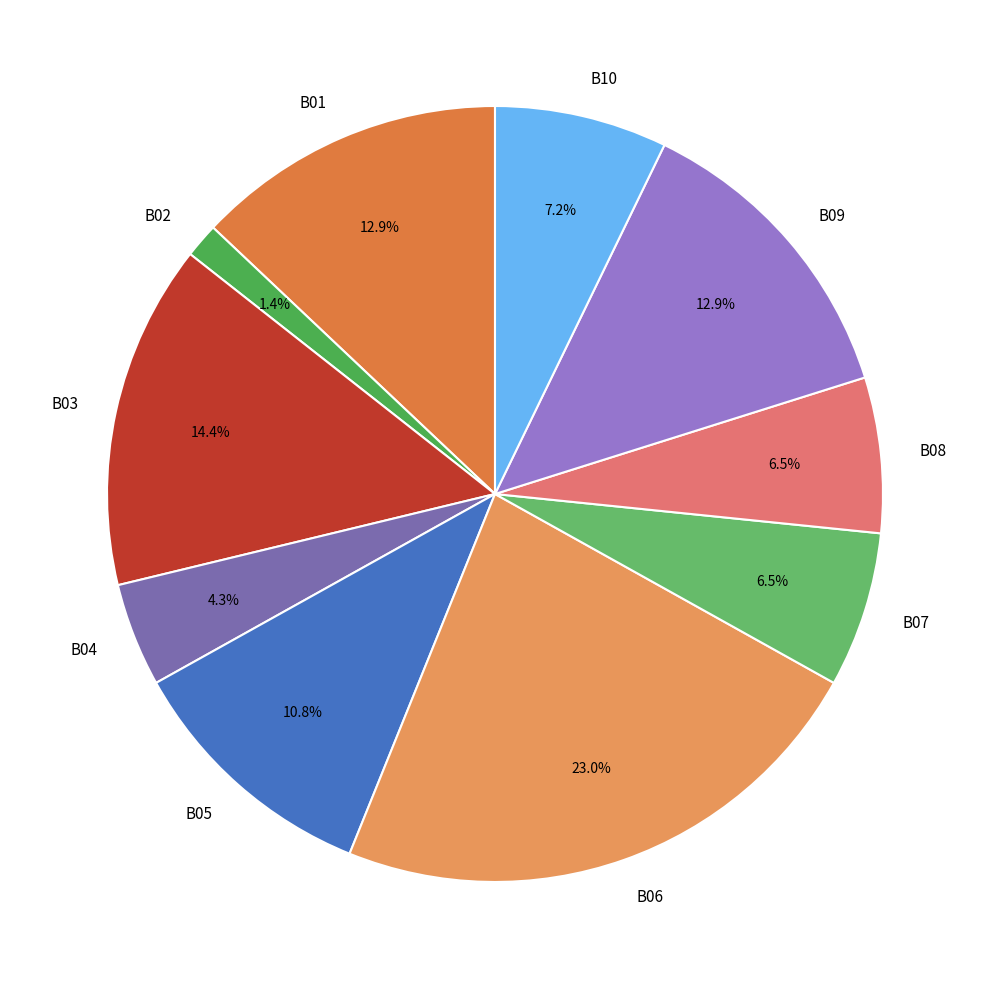

Is there any slice that represents more than half of the pie?

No